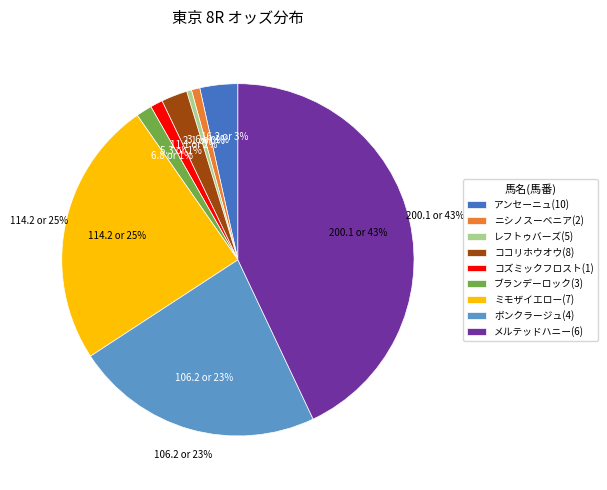

Between ミモザイエロー(7) and ボンクラージュ(4), which is larger?

ミモザイエロー(7)